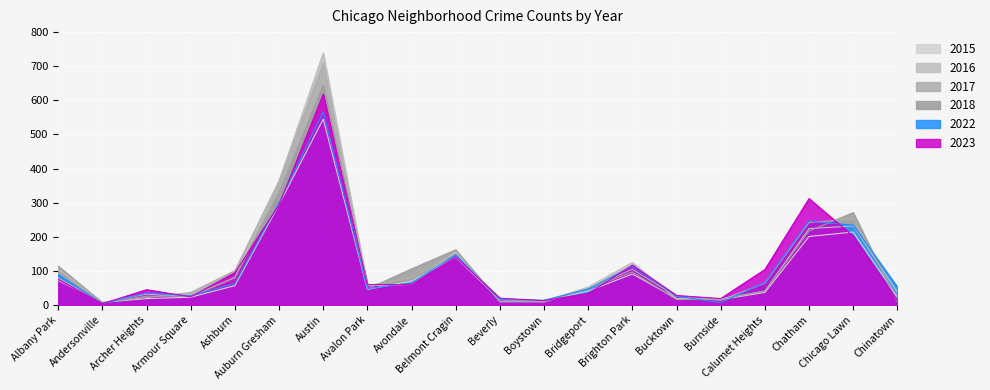

What is the greatest value displayed?

739